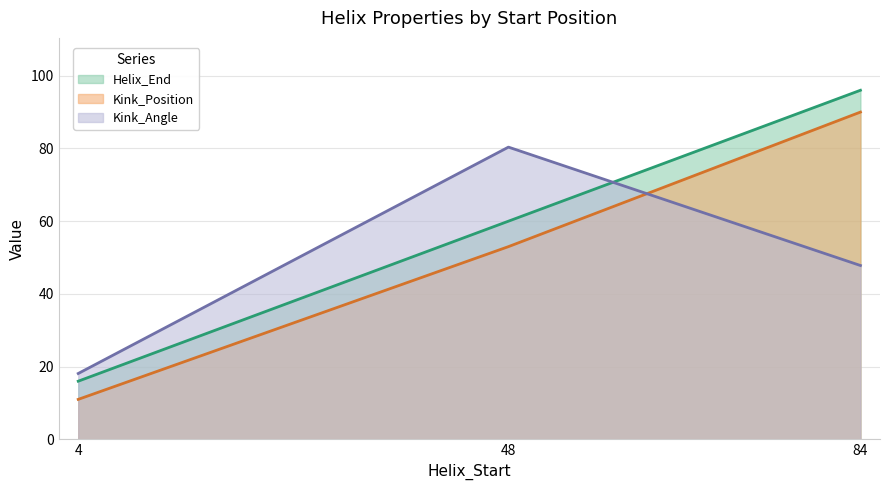

At which label does Helix_End first exceed 60?

84